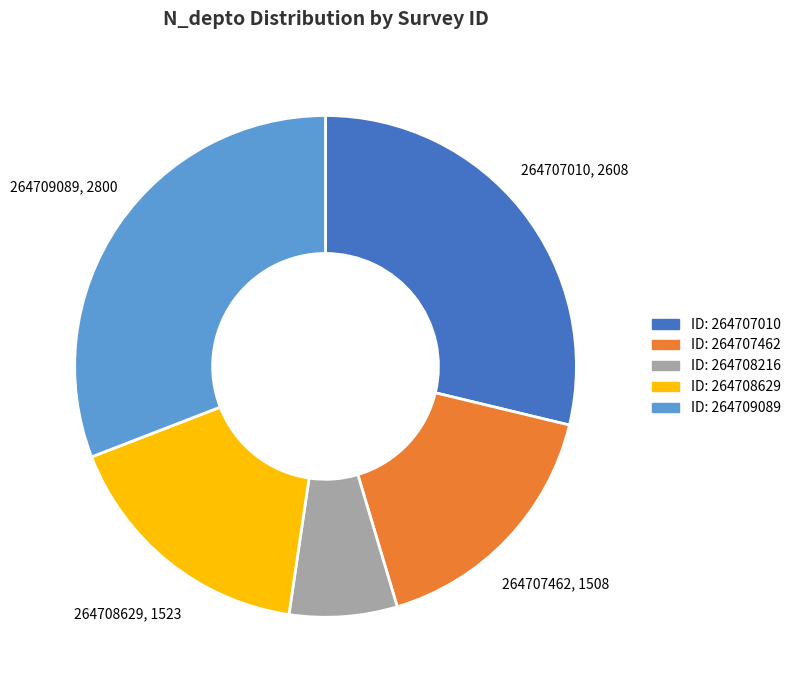

Is it true that ID: 264709089 is 31% of the pie?

True